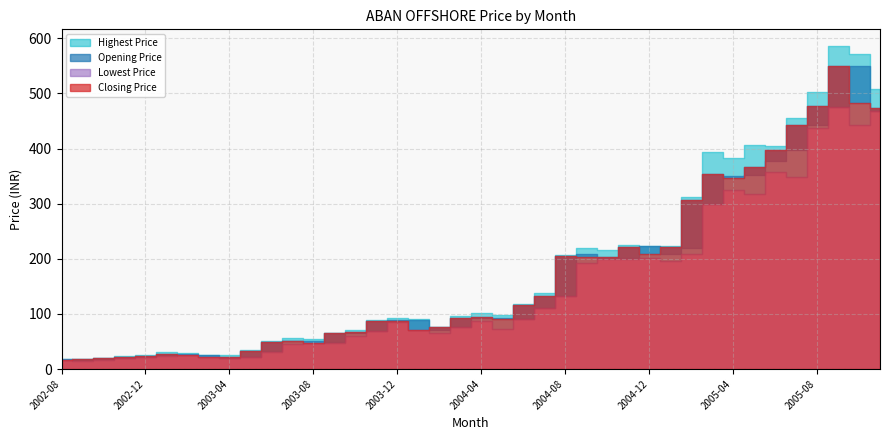

How many data points does each series have?

40